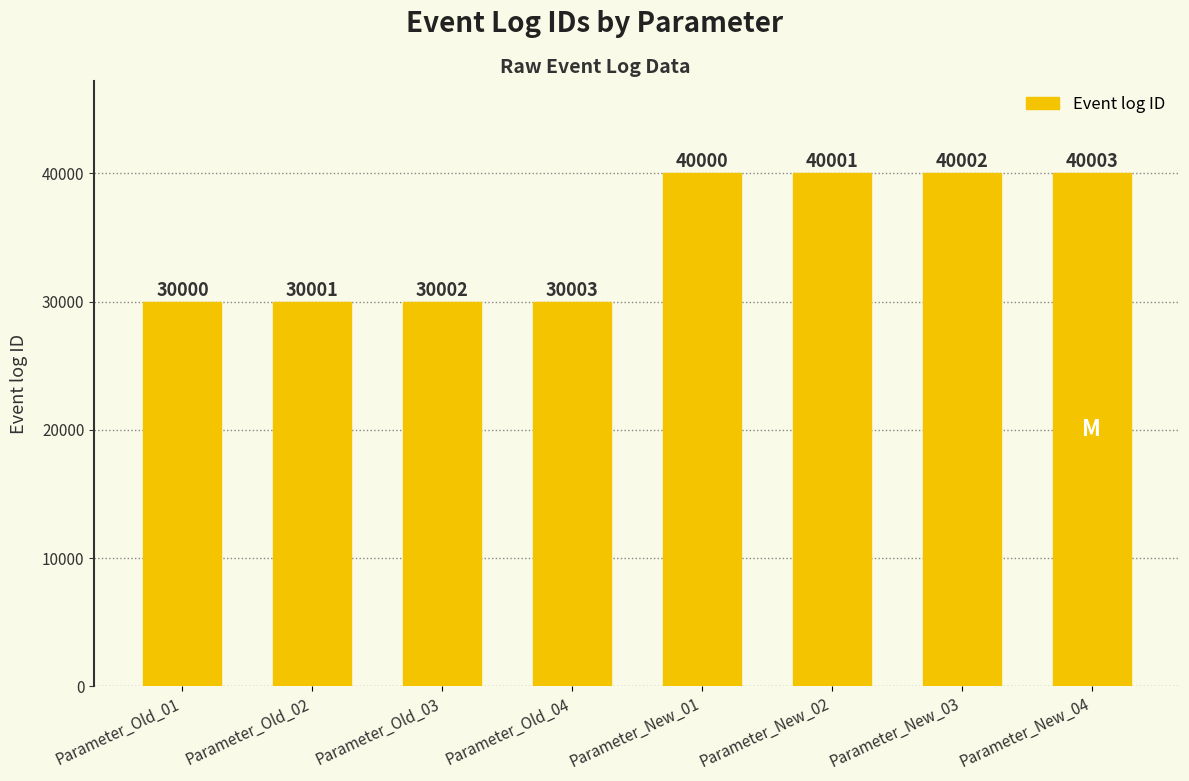

What is the smallest value displayed?

30000